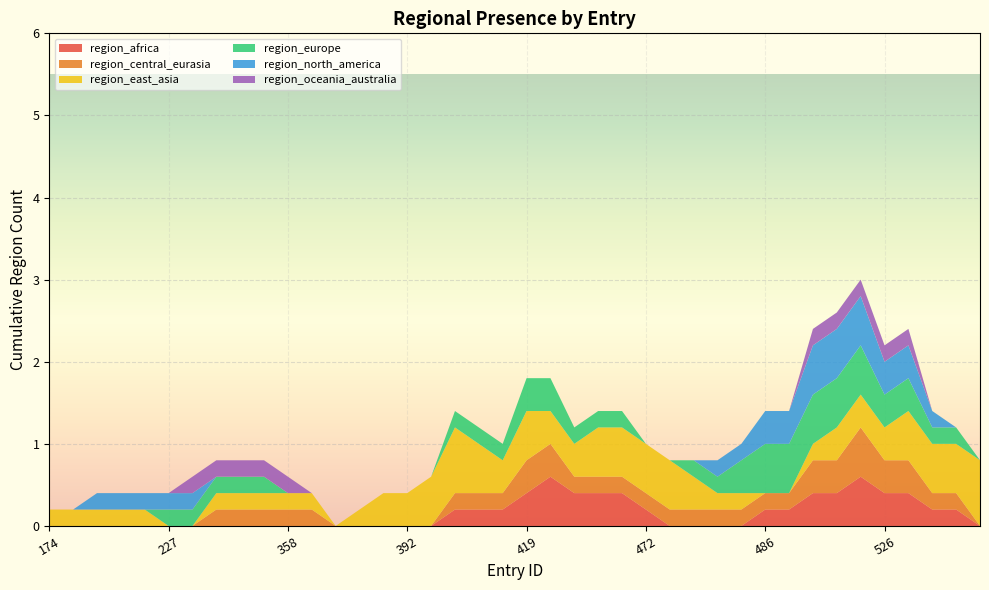

Reading left to right, transcribe all the data shown in this chart.

region_africa: 0	0	0	0	0	0	0	0	0	0	0	0	0	0	0	0	0	0	0	1	0	0	1	1	0	0	0	0	0	0	0	0	1	0	1	0	1	0	0	0
region_central_eurasia: 0	0	0	0	0	0	0	0	0	1	0	0	0	0	0	0	0	0	0	1	0	0	1	0	0	0	0	1	0	0	0	0	1	0	1	0	1	0	0	0
region_east_asia: 0	0	1	0	0	0	0	0	0	1	0	0	0	0	0	1	1	0	1	1	0	0	1	0	1	1	0	1	0	0	0	0	0	0	1	1	0	0	1	1
region_europe: 0	0	0	0	0	0	0	1	0	0	0	0	0	0	0	0	0	0	0	1	0	0	1	0	0	0	0	0	0	1	0	1	1	0	1	0	1	0	0	0
region_north_america: 0	0	0	0	1	0	0	0	0	0	0	0	0	0	0	0	0	0	0	0	0	0	0	0	0	0	0	0	0	0	1	0	1	0	1	1	0	0	0	0
region_oceania_australia: 0	0	0	0	0	0	0	0	1	0	0	0	0	0	0	0	0	0	0	0	0	0	0	0	0	0	0	0	0	0	0	0	0	0	1	0	0	0	0	0